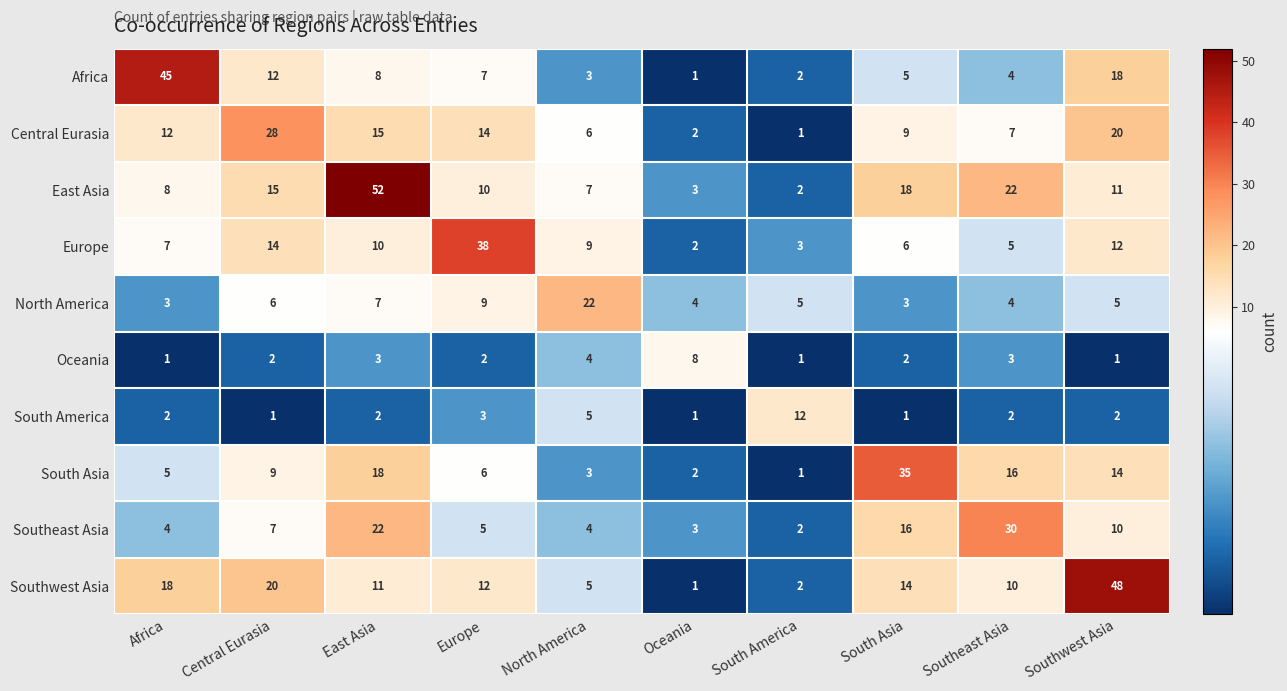

What is the smallest value displayed?

1